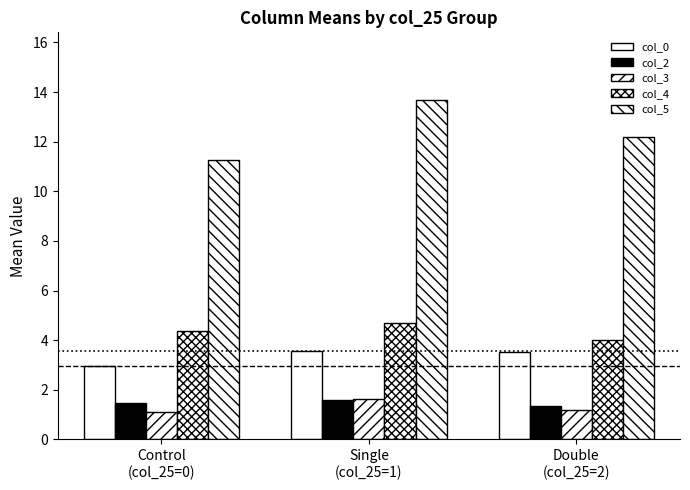

How many bars are there in each group?

5